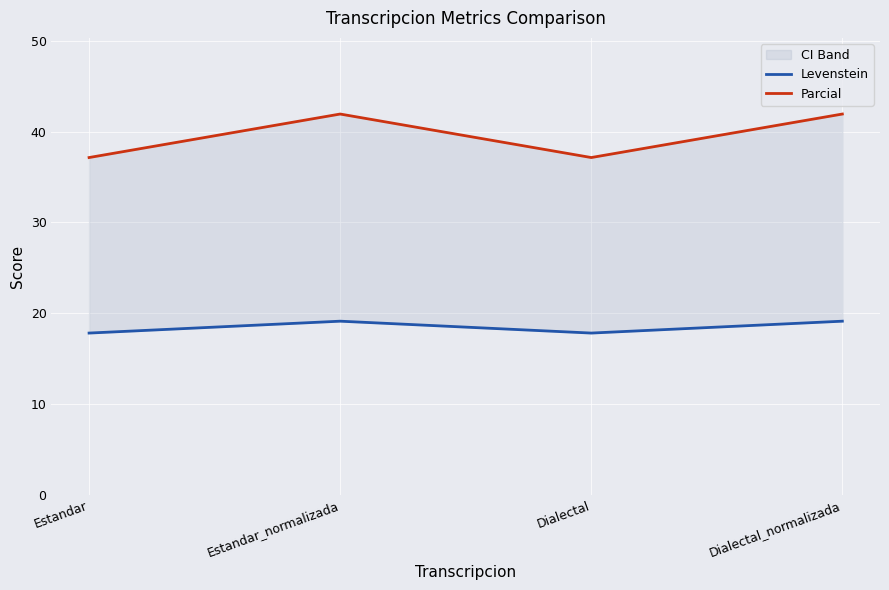

What is the maximum value shown in the chart?

41.9